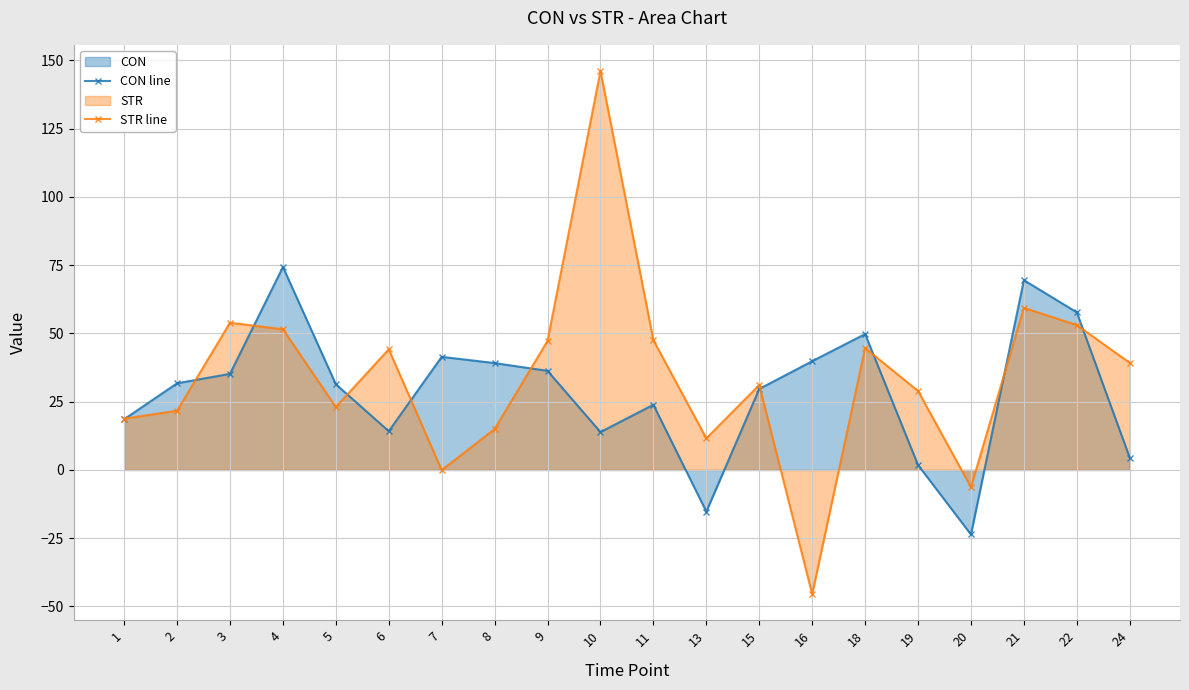

What is the minimum value for CON line?

-23.6